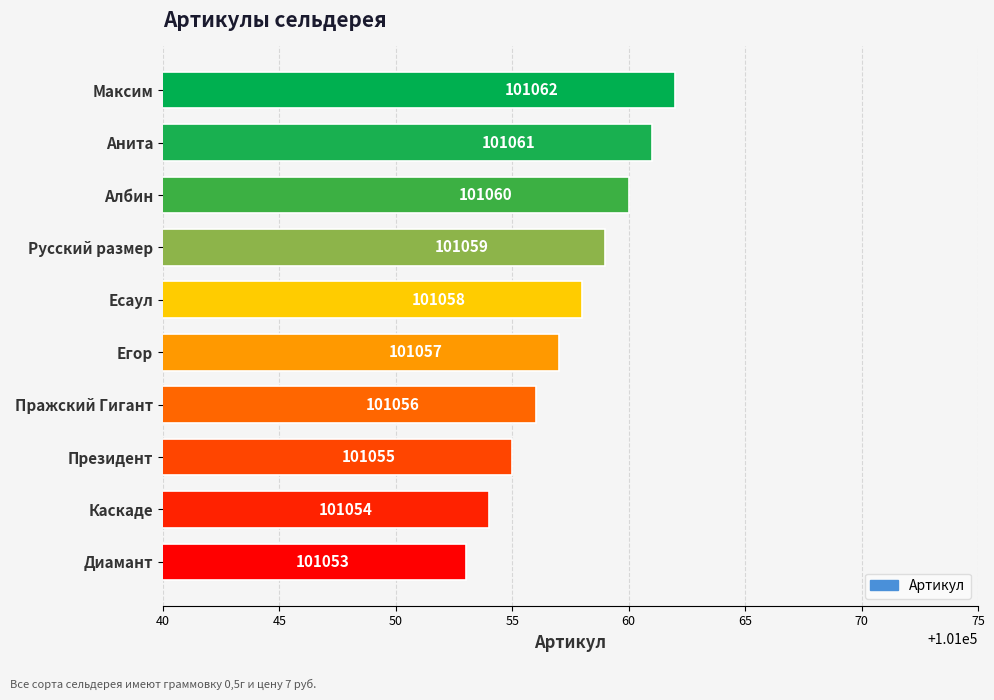

Which has a higher value, Максим or Диамант?

Максим